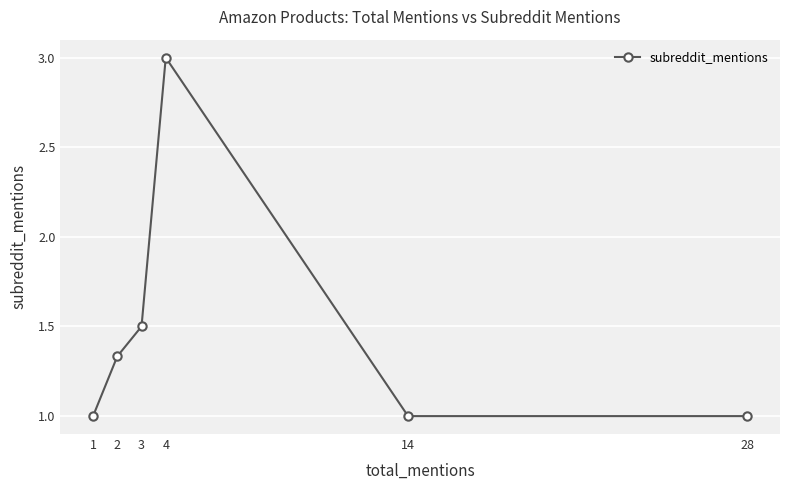

What is the difference between the second highest and second lowest values?

0.5